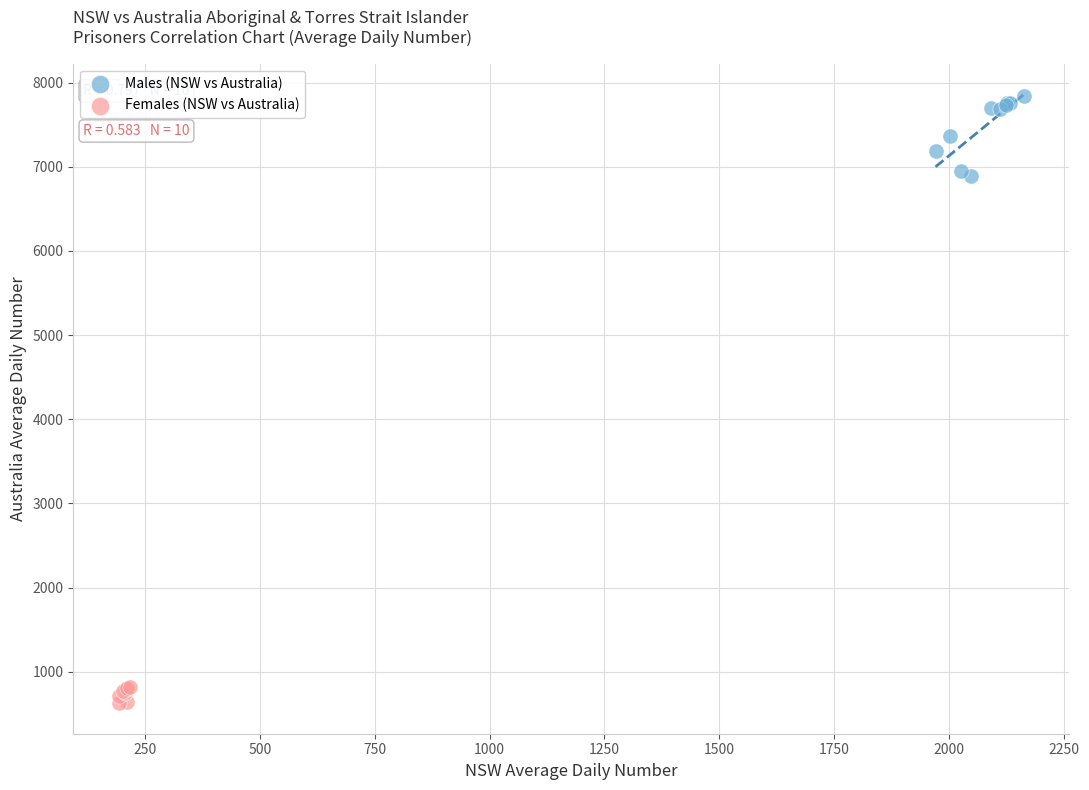

Which series has the widest spread of Y values?

Males (NSW vs Australia)